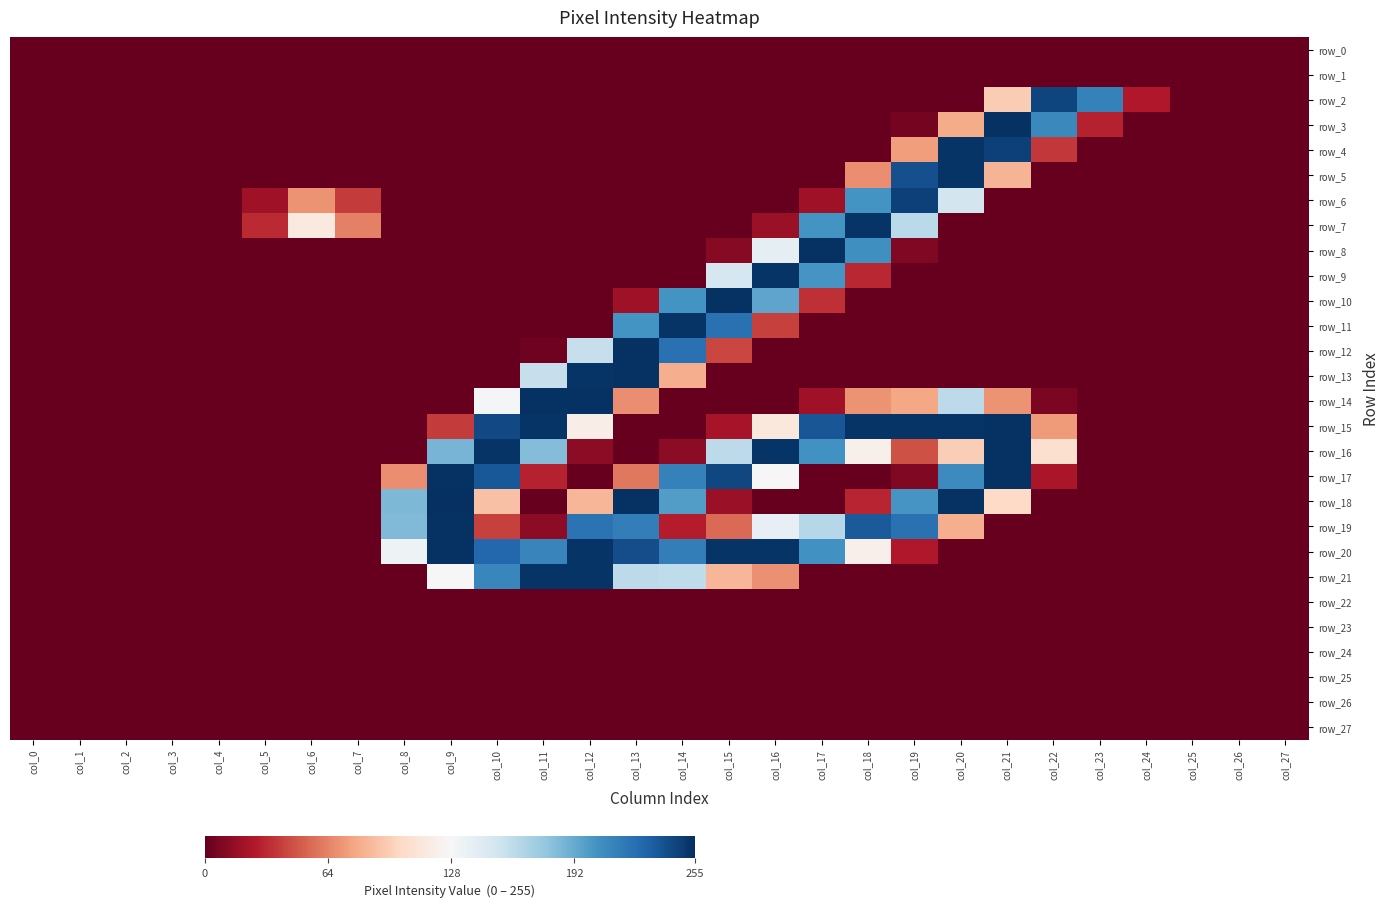

True or false: row_17 has a value of 128 at col_16.

True